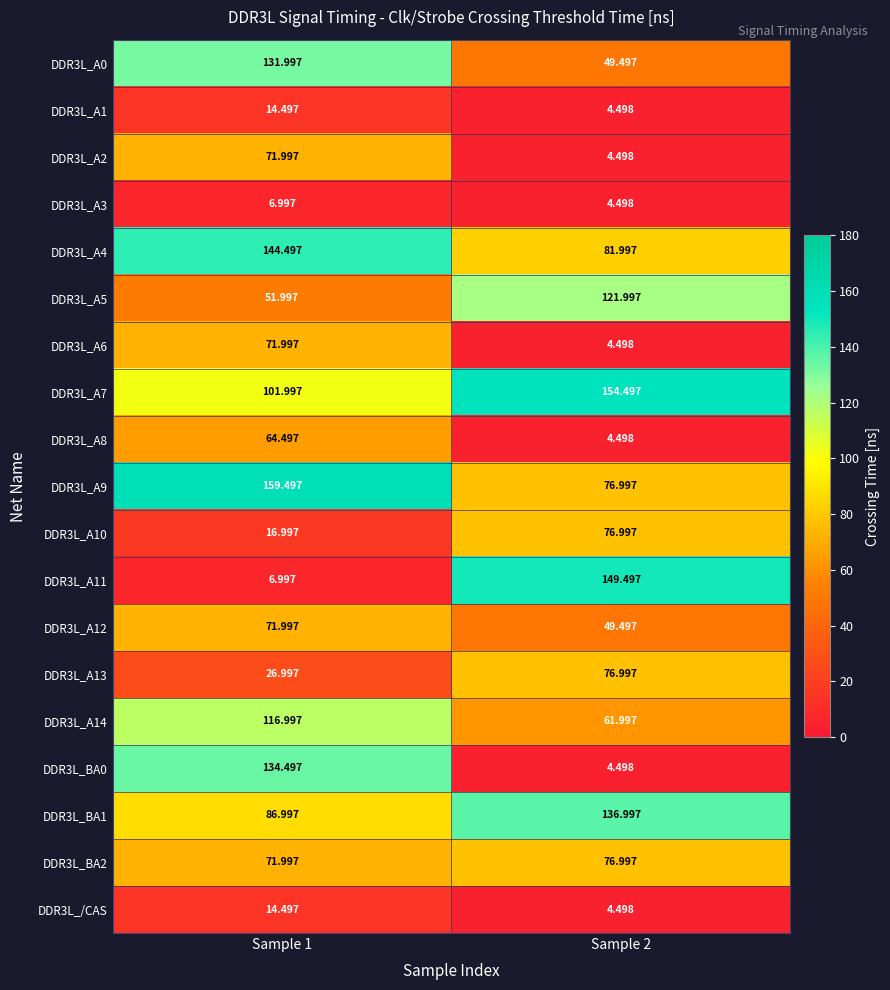

Which label corresponds to the largest value in the chart?

Sample 1